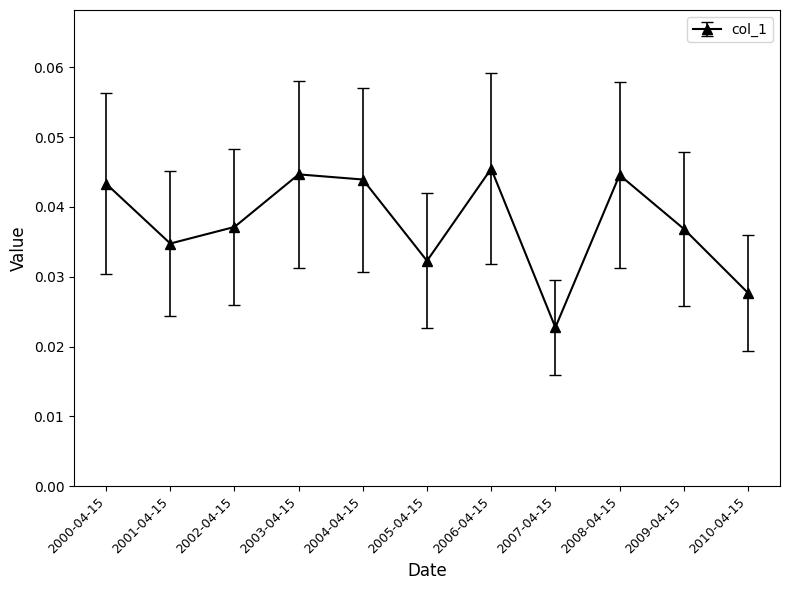

Which has a higher value, 2001-04-15 or 2004-04-15?

2004-04-15